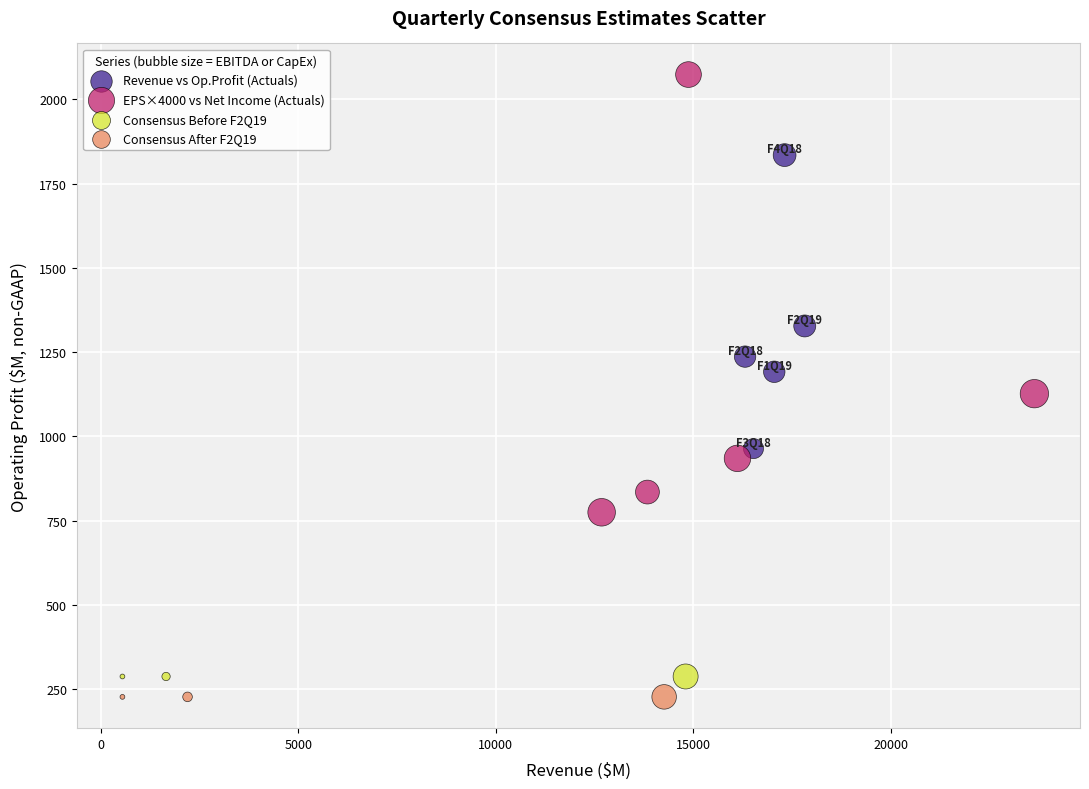

Which series reaches the minimum Y coordinate?

Consensus After F2Q19